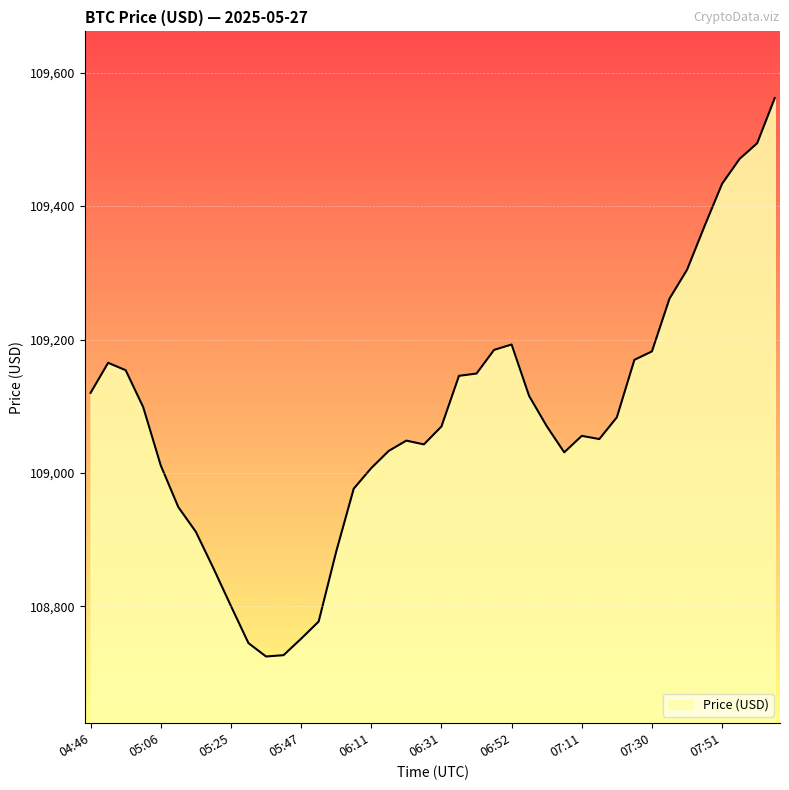

What is the maximum value shown in the chart?

109561.8